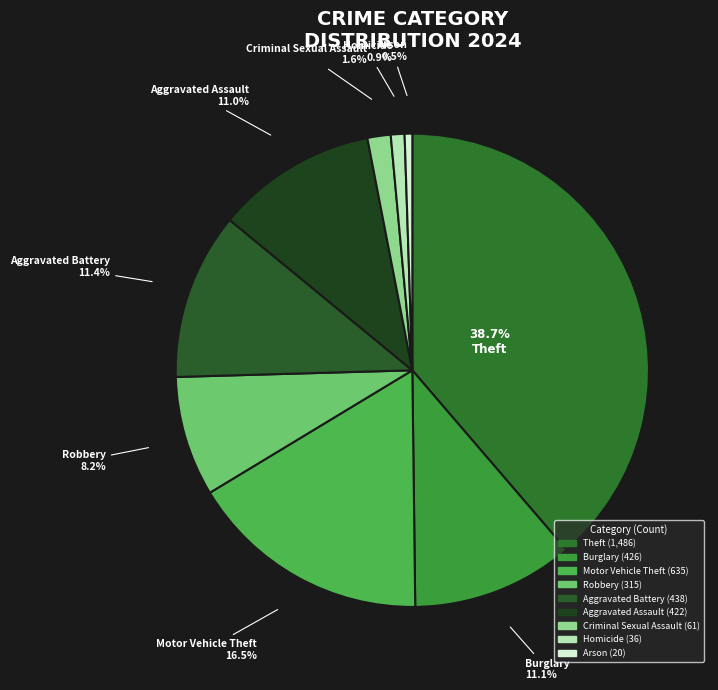

To the nearest percent, what is the combined percentage of Robbery and Arson?

9%